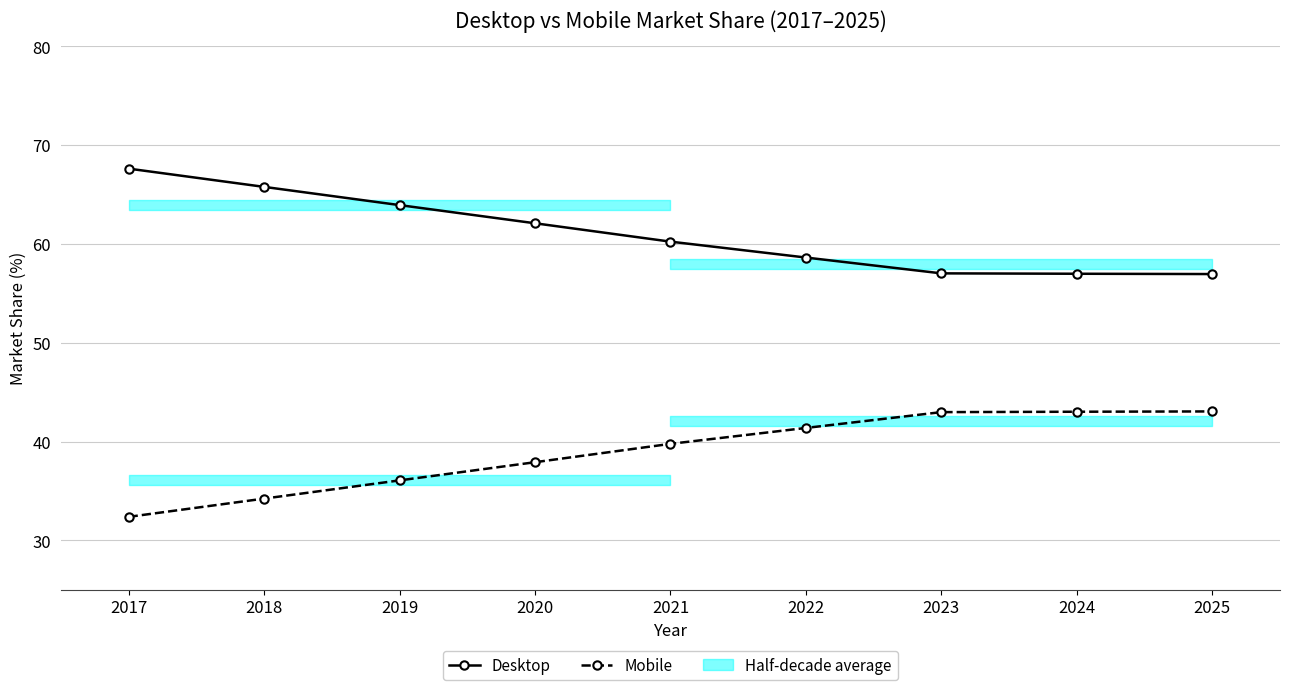

Which series has the largest range (max minus min)?

Mobile